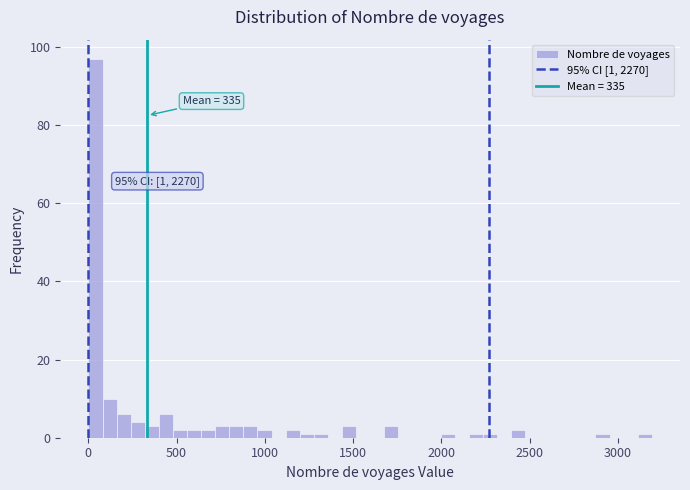

Read against the x-axis, roughly where is the centre of the tallest bar?

50